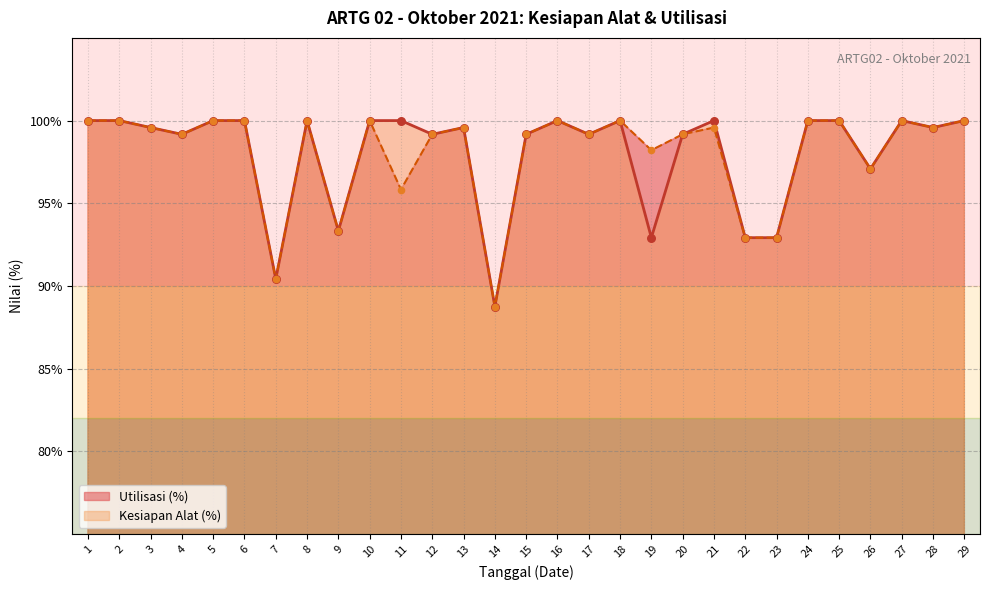

At how many categories does at least one series exceed 94?

24